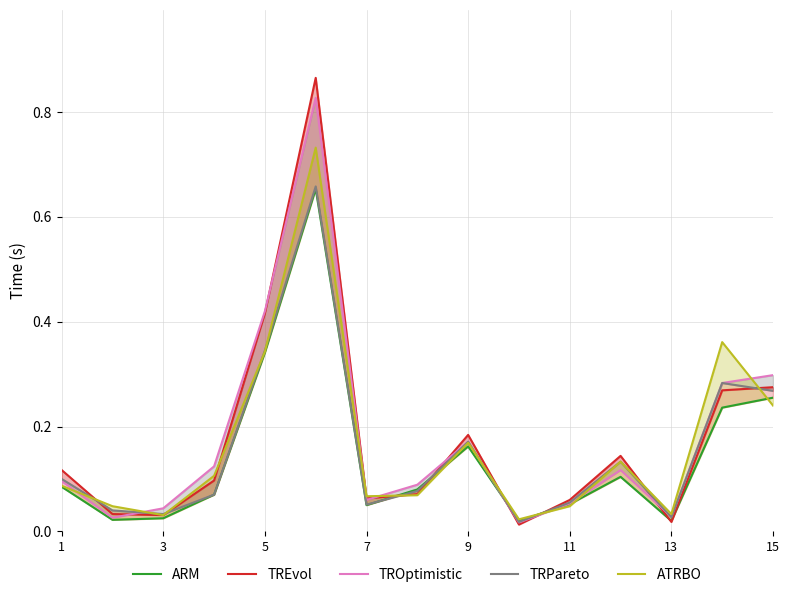

How many interior local valleys does the ATRBO series have?

4